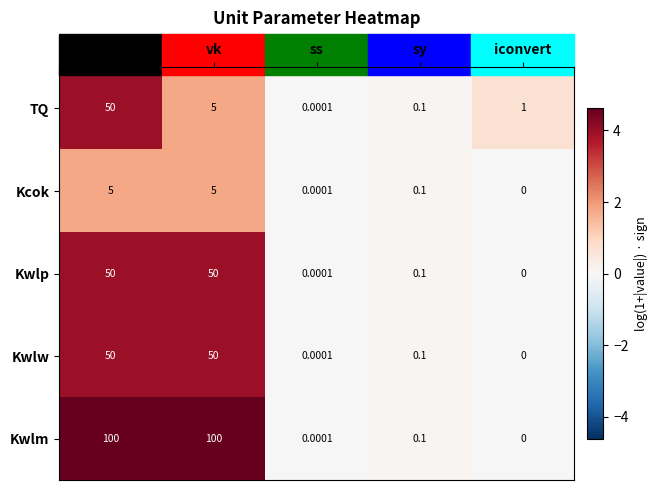

At which label does Kcok reach its minimum?

iconvert